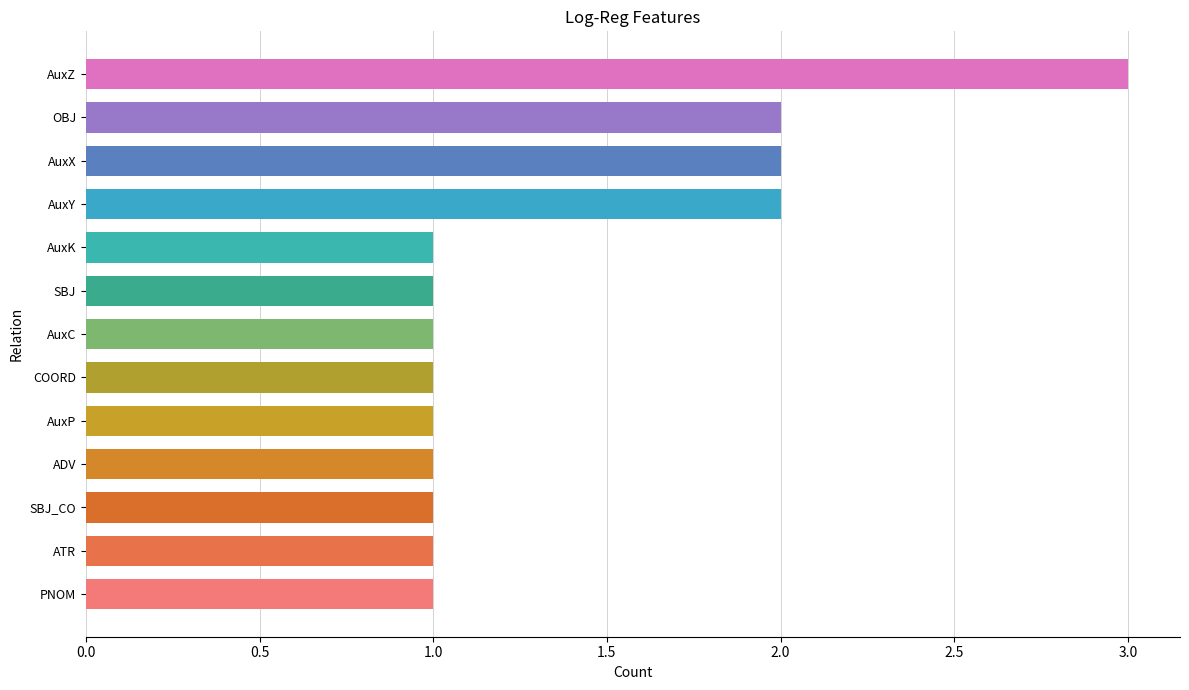

Reading bottom to top, what are all the values shown in this chart?

1	1	1	1	1	1	1	1	1	2	2	2	3